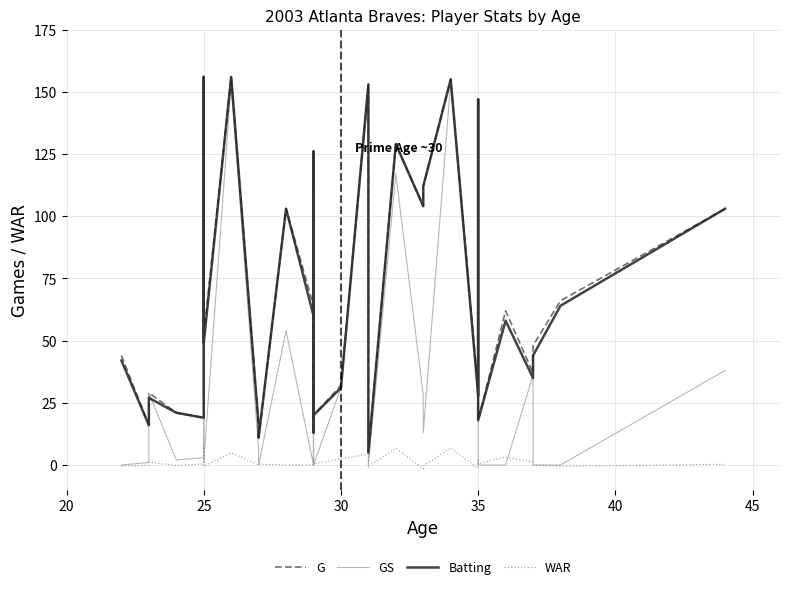

What is the lowest value of the G series?

5.0